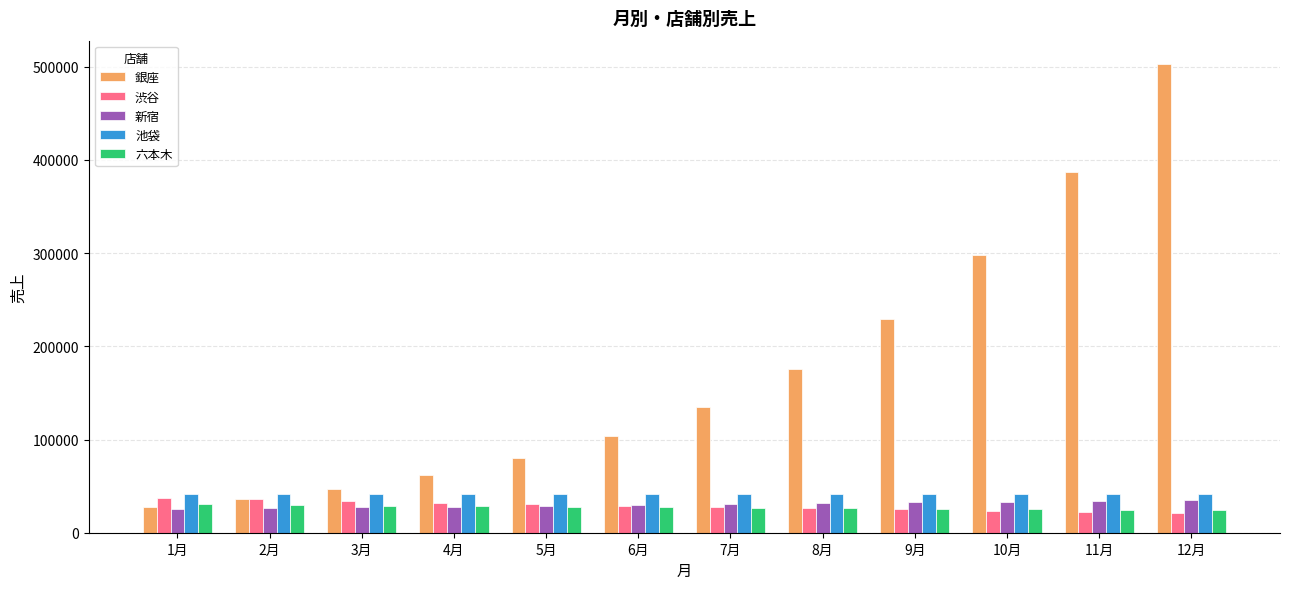

What is the greatest value displayed?

502772.7